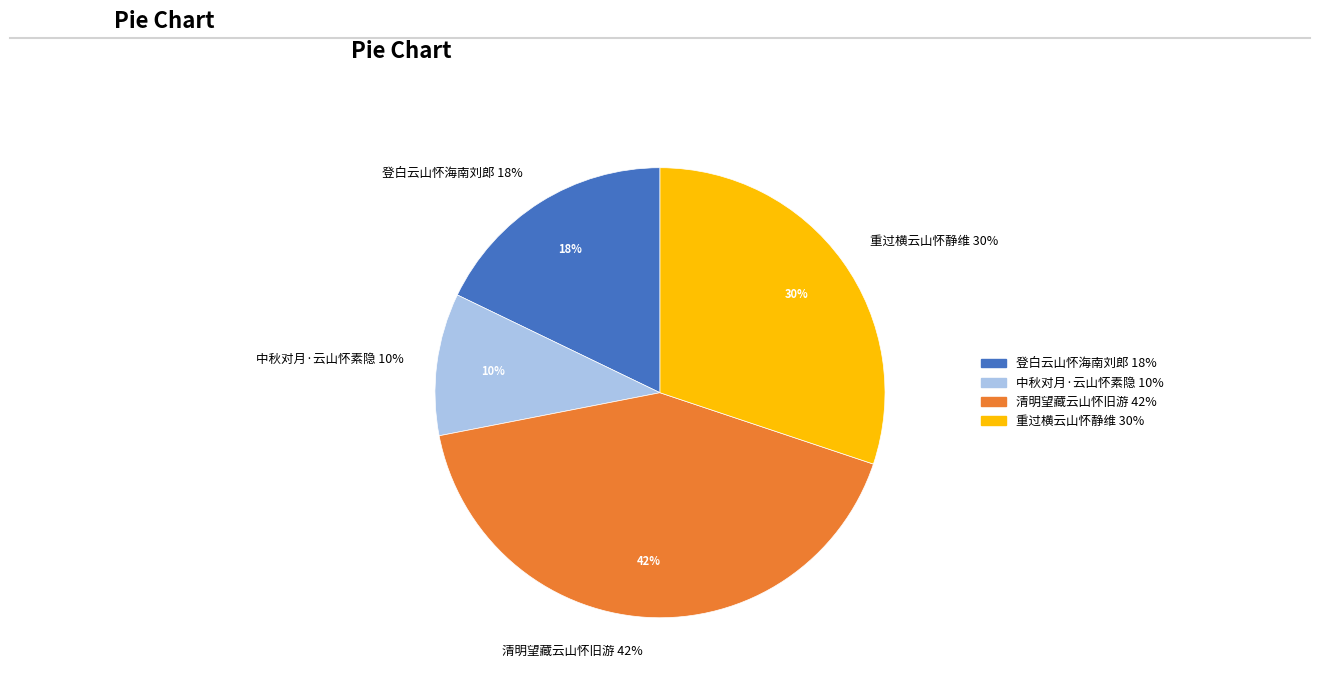

Count the number of slices in the pie.

4